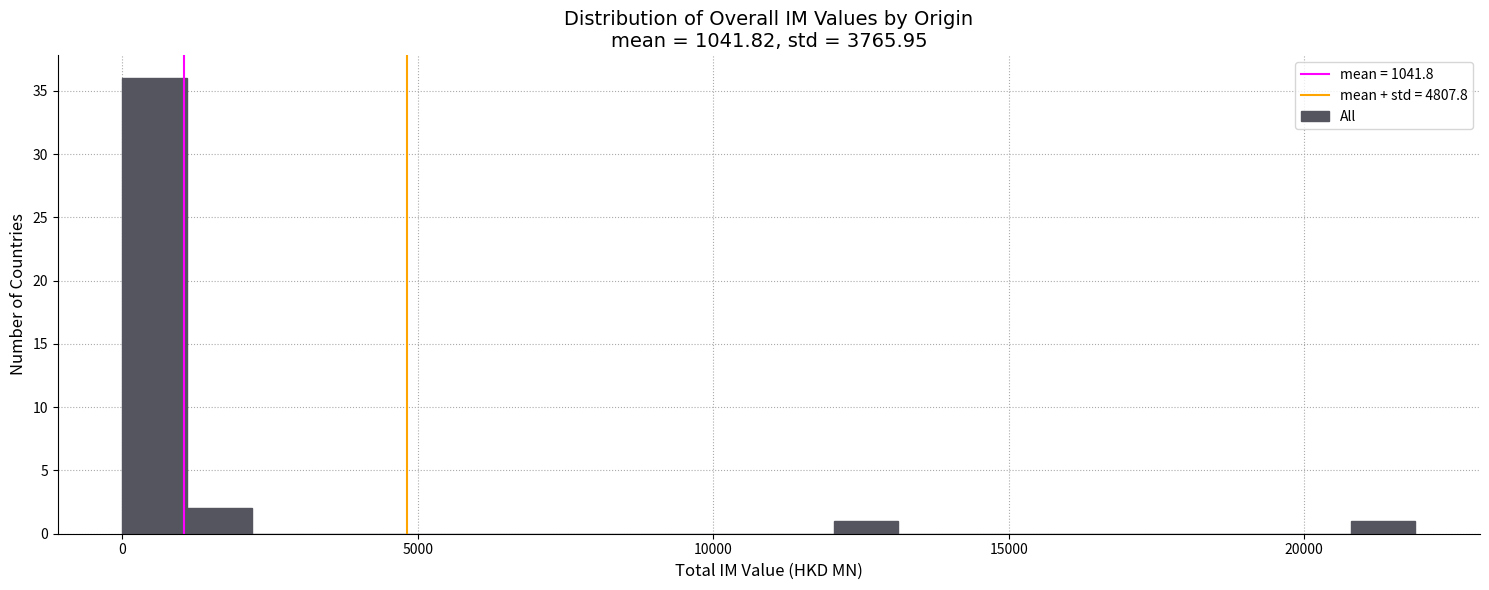

Read against the x-axis, roughly where is the centre of the tallest bar?

500